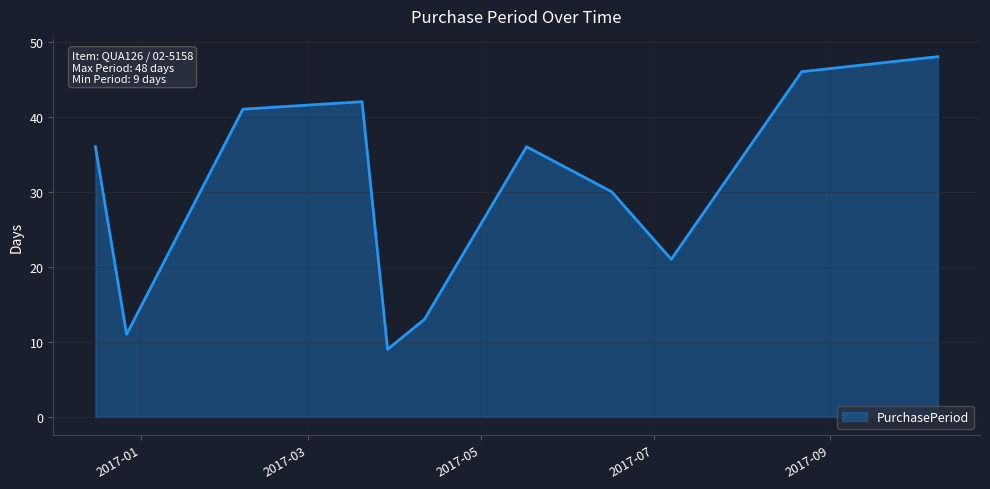

What is the difference between the maximum and minimum values?

39